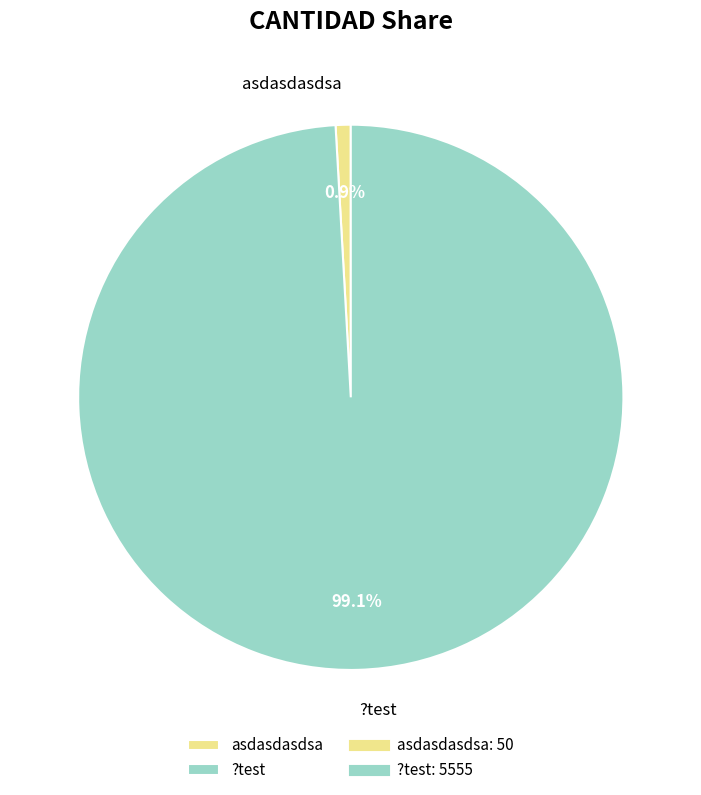

What percentage do ?test and asdasdasdsa together represent?

100.0%